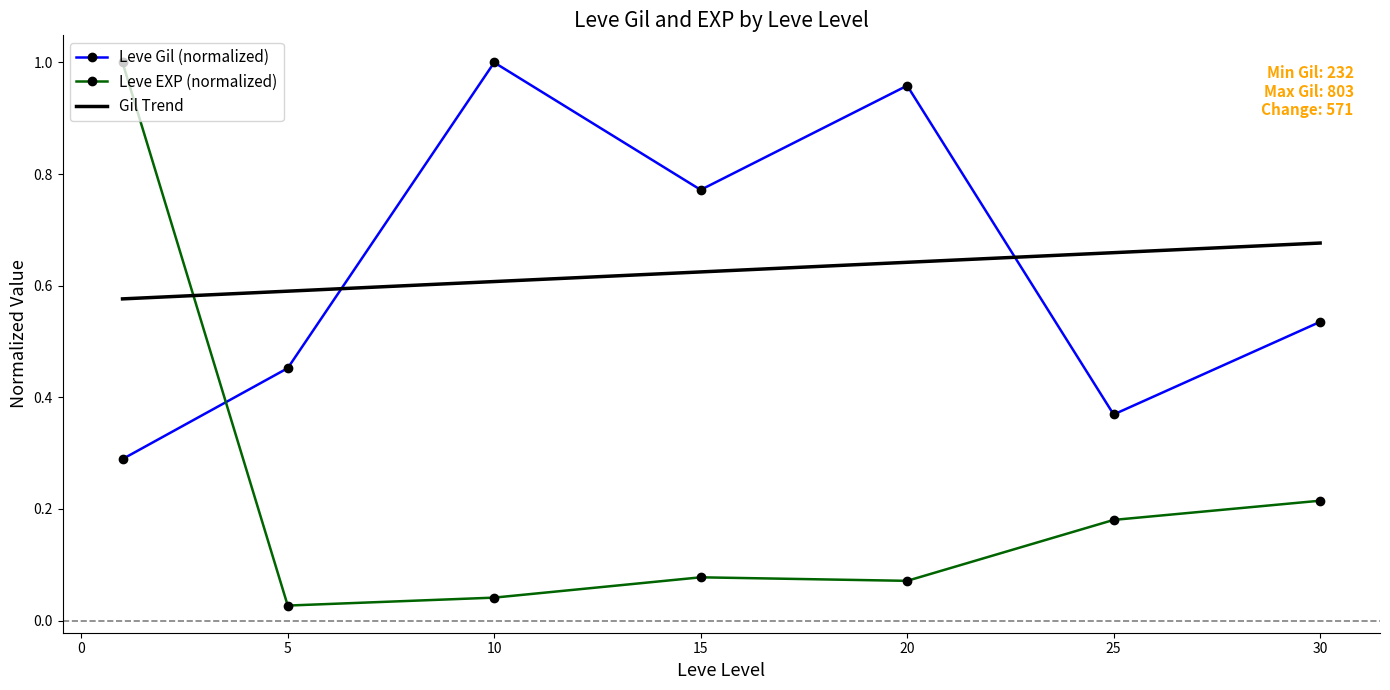

Which series ends up on top after the final intersection of Gil Trend and Leve Gil (normalized)?

Gil Trend